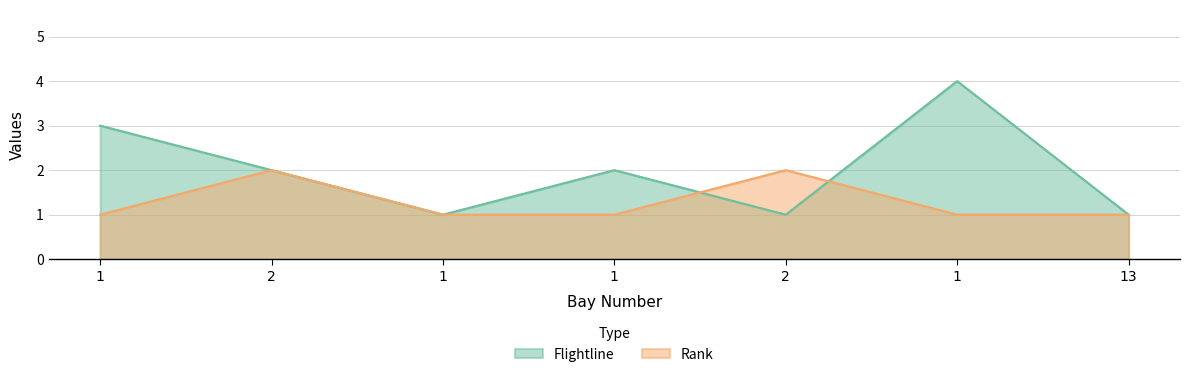

Rank the series by their average value, from highest to lowest.

Flightline, Rank